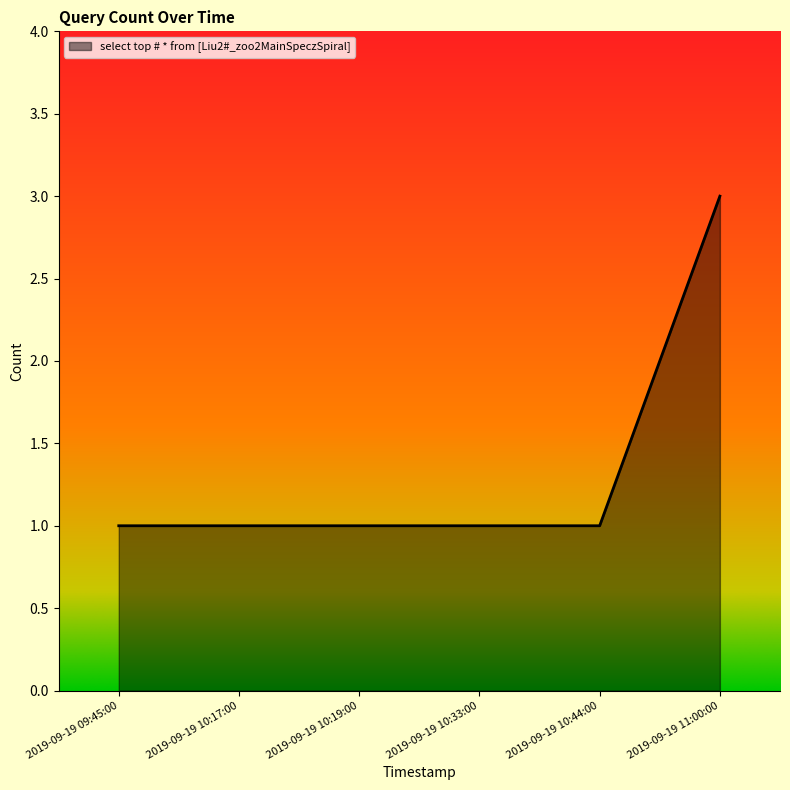

What is the sum of the values at 2019-09-19 10:33:00 and 2019-09-19 11:00:00?

4